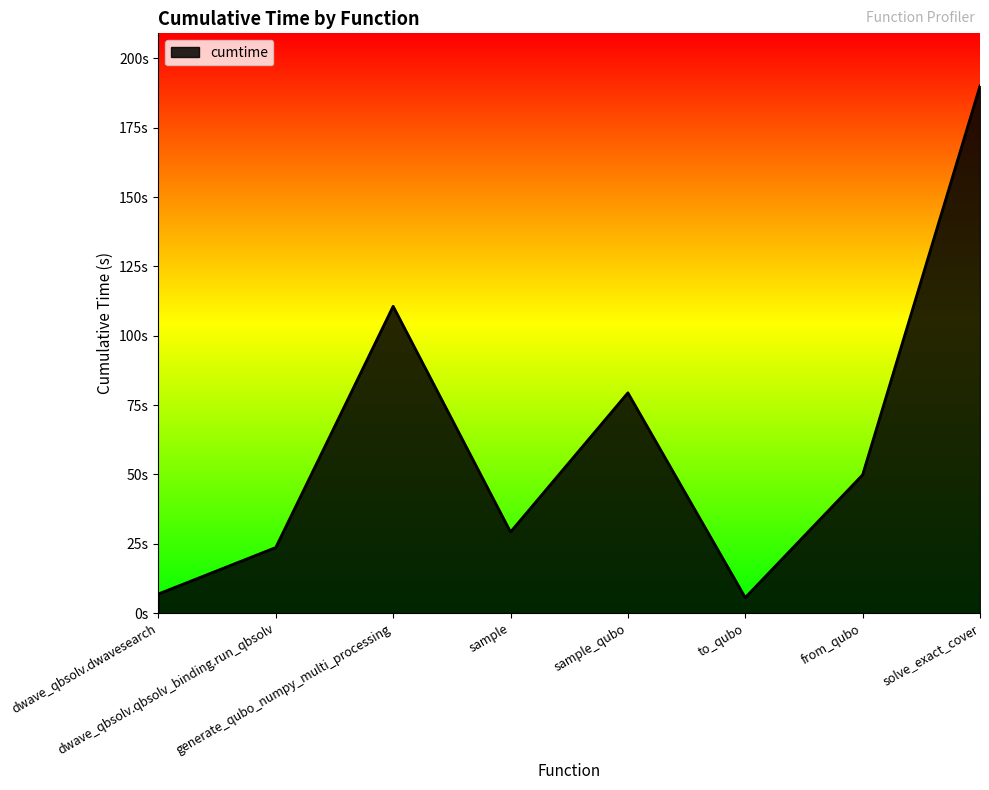

Is this an area chart (filled region under the line)?

Yes